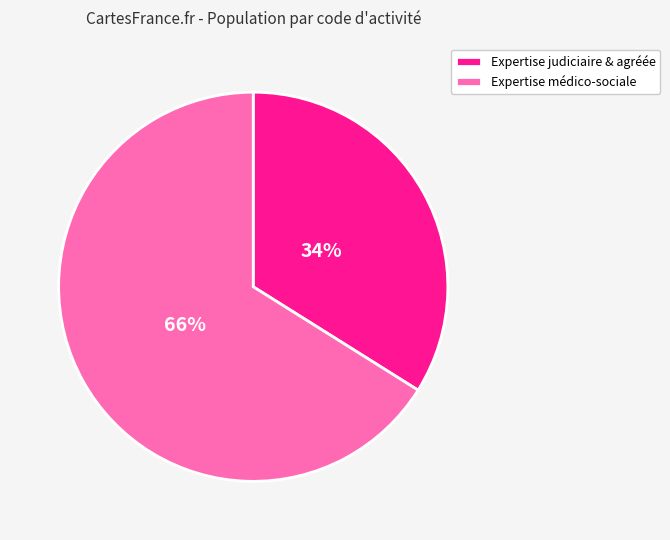

The Expertise judiciaire & agréée slice represents 34% of the pie. True or false?

True